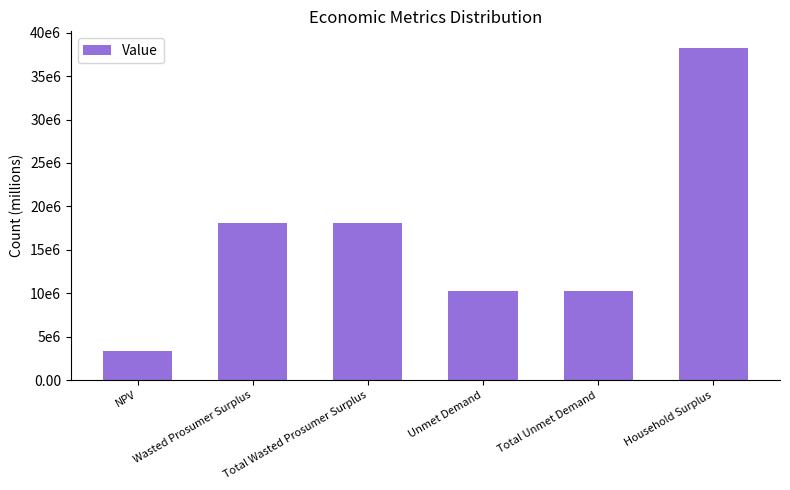

What is the difference between the maximum and second lowest values?

27956030.1